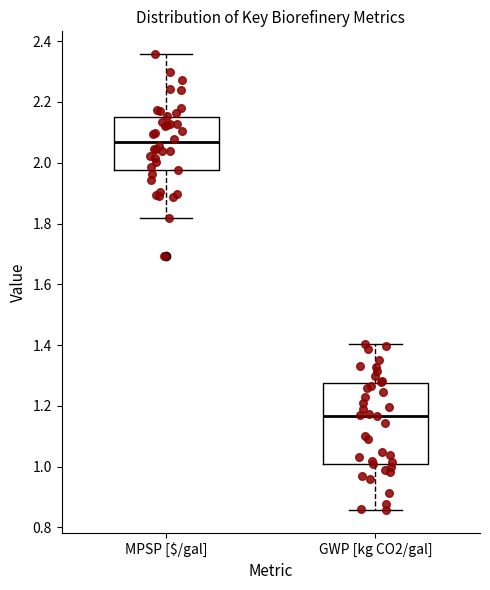

Which box is the tallest, from its lower edge to its upper edge?

GWP [kg CO2/gal]